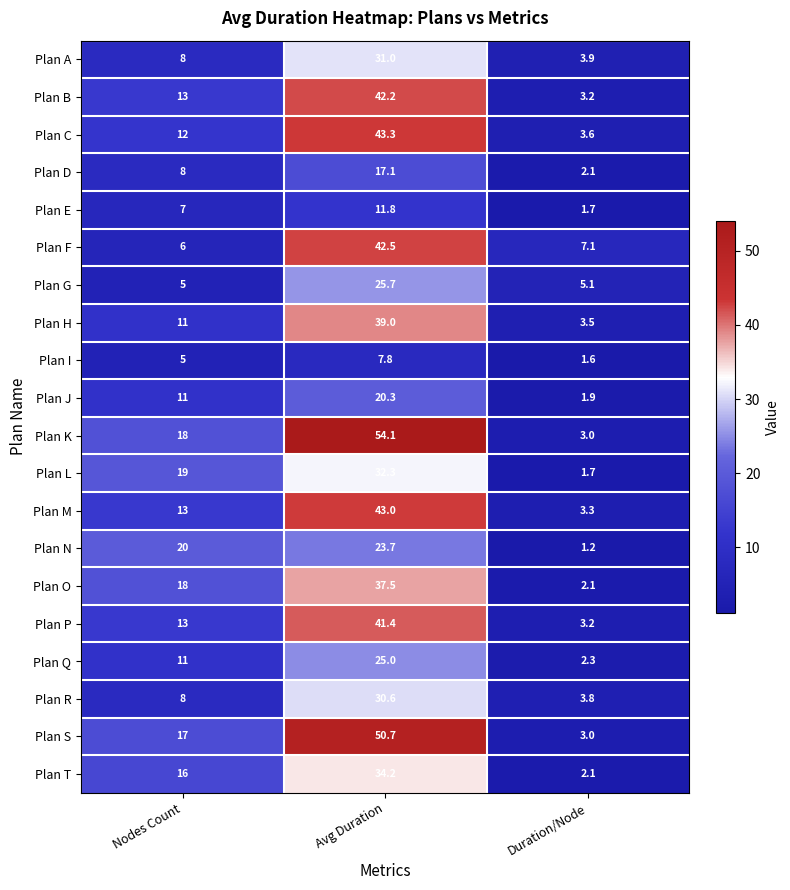

Which series changed the most between Avg Duration and Duration/Node?

Plan K